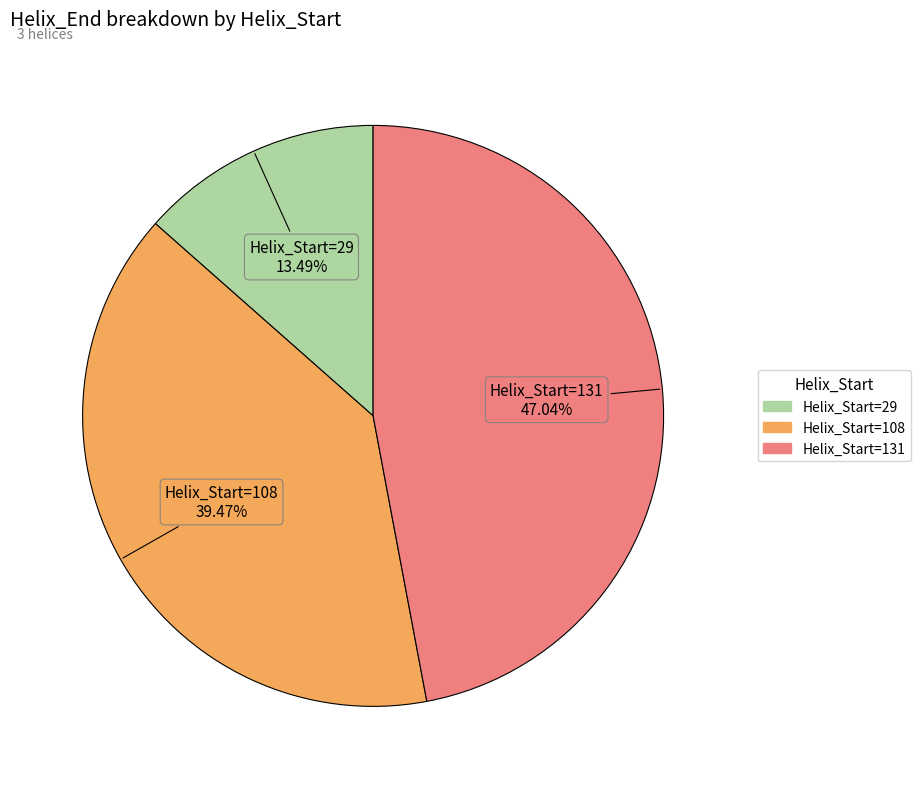

Is there any slice that represents more than half of the pie?

No